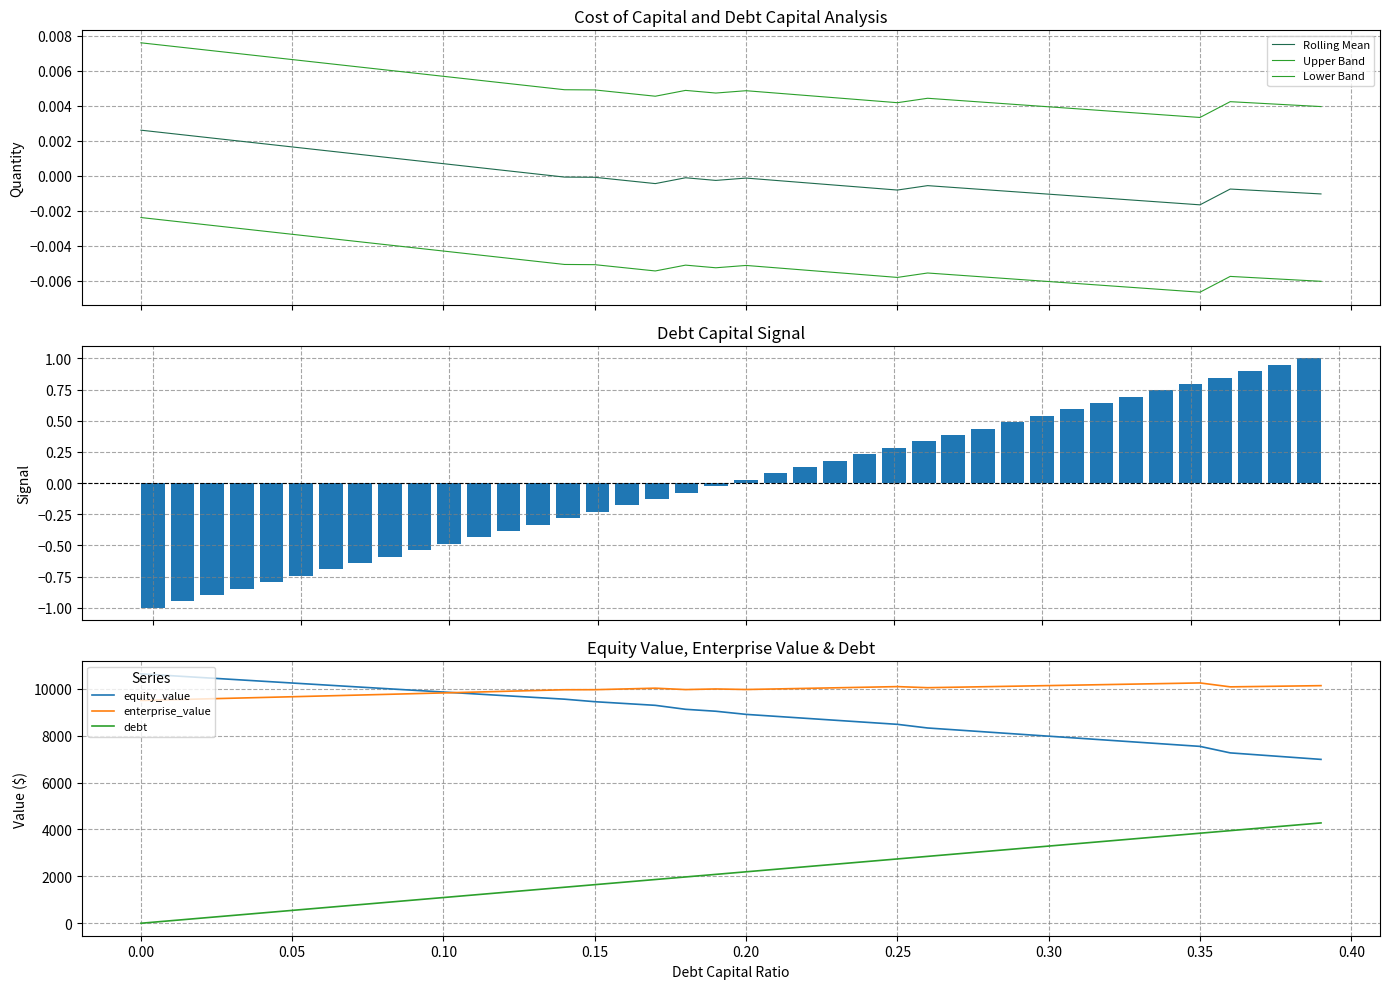

True or false: equity_value and debt intersect in this chart.

False